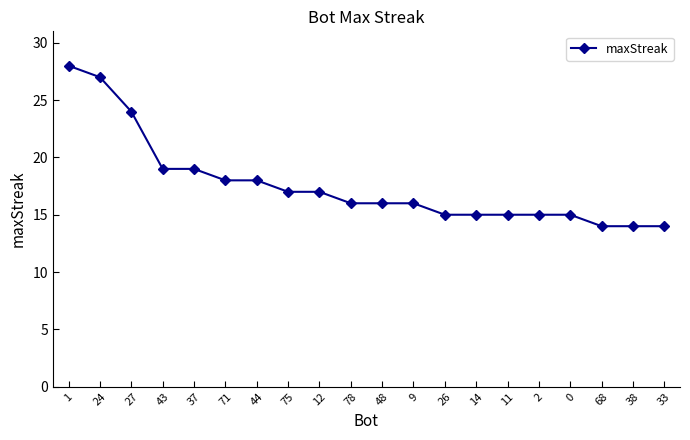

What is the difference between the values at 1 and 68?

14